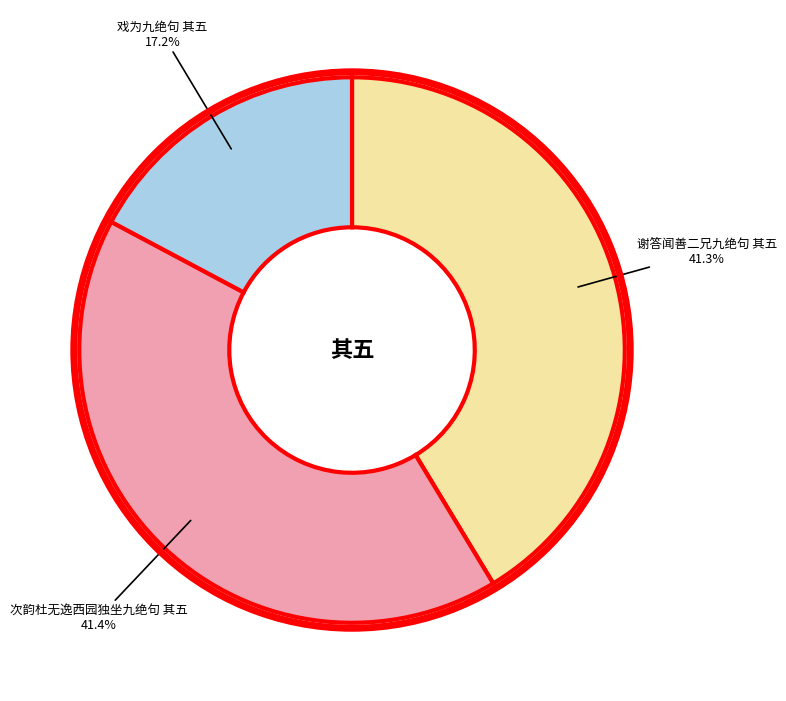

Is 次韵杜无逸西园独坐九绝句 其五 the majority of the pie?

No